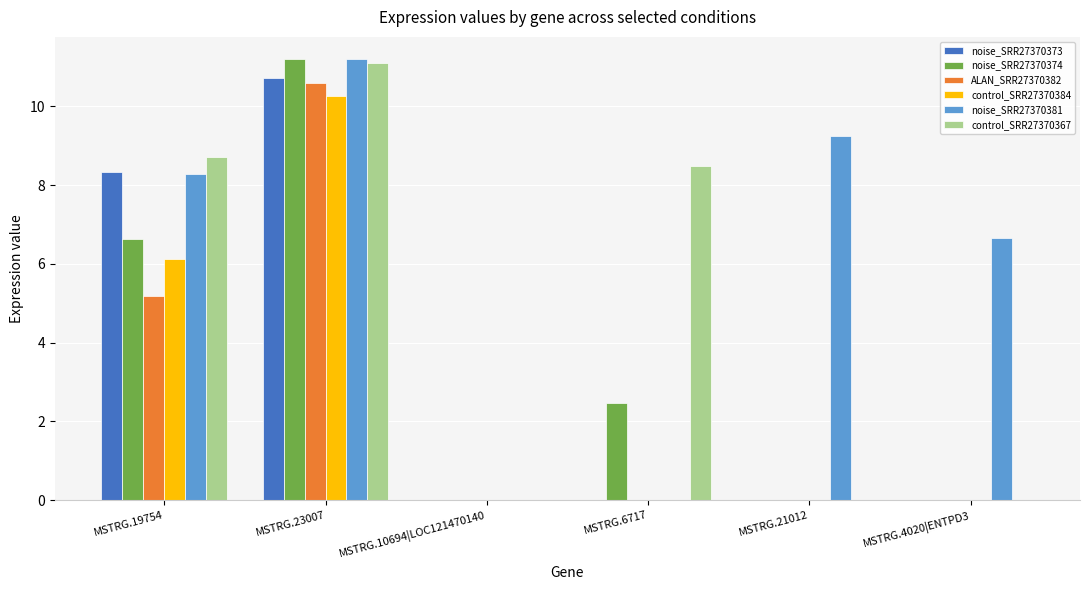

What are all the series names shown in the legend?

noise_SRR27370373, noise_SRR27370374, ALAN_SRR27370382, control_SRR27370384, noise_SRR27370381, control_SRR27370367